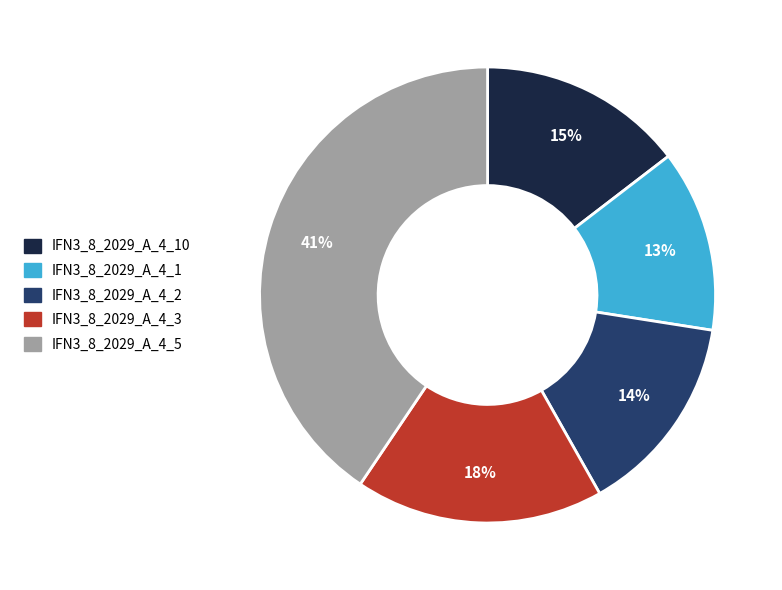

To the nearest percent, what is the average slice percentage?

20%